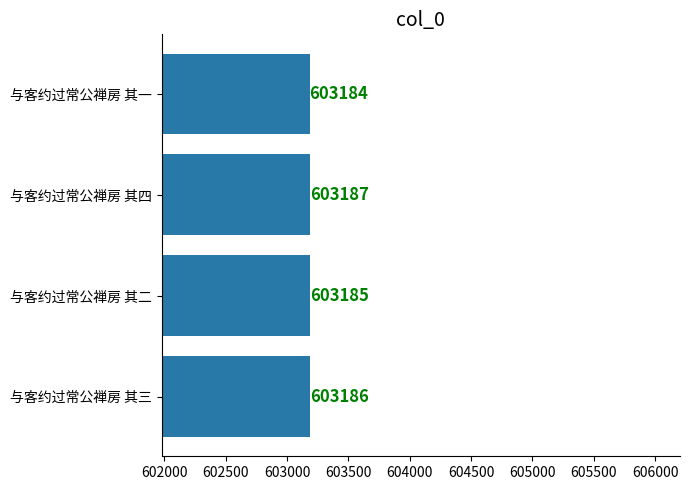

How many values are between 603185 and 603187?

3